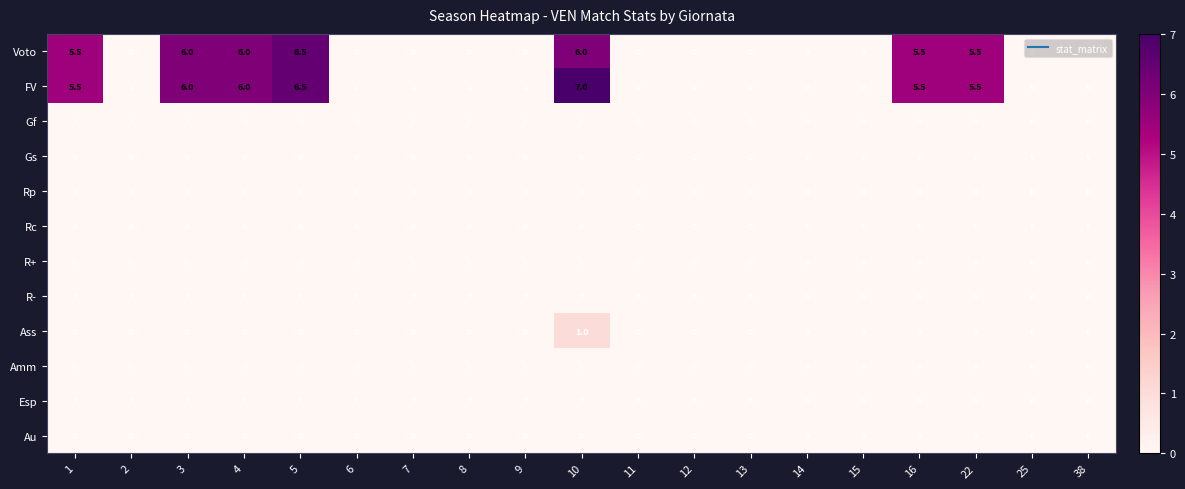

The value of Rc at 15 is 0.0. True or false?

True